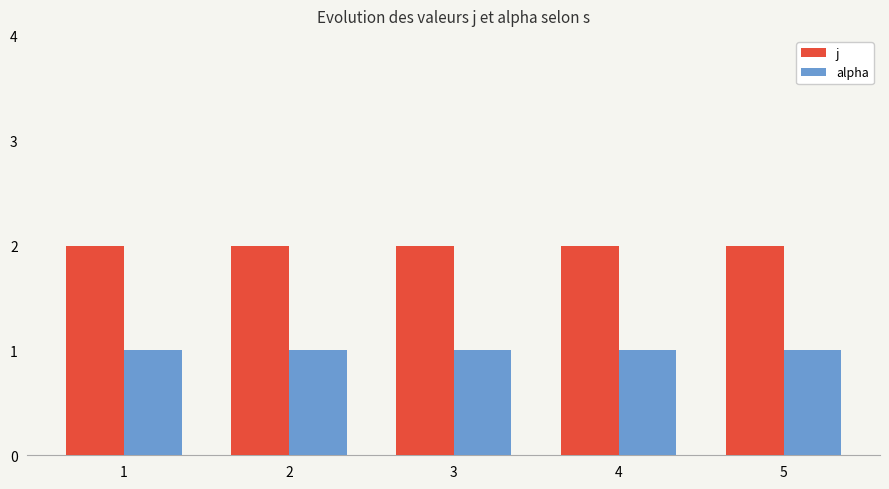

Which series has the largest total across all categories?

j